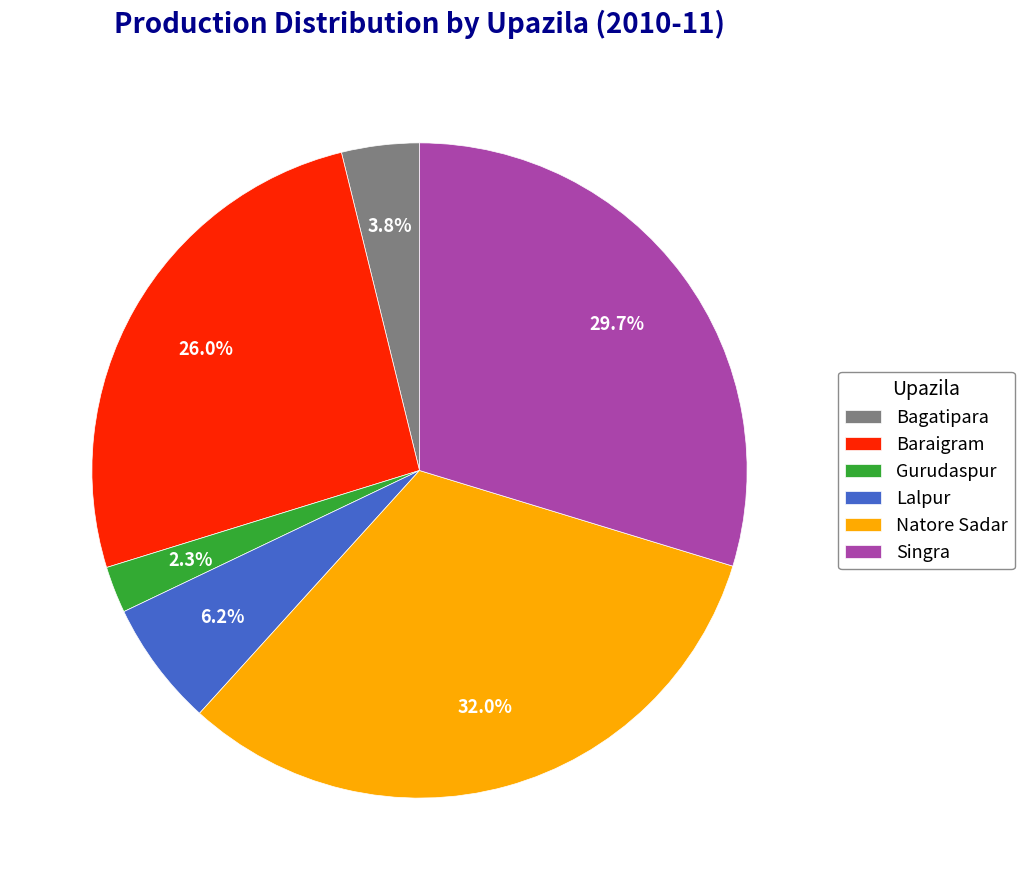

Count the number of slices in the pie.

6